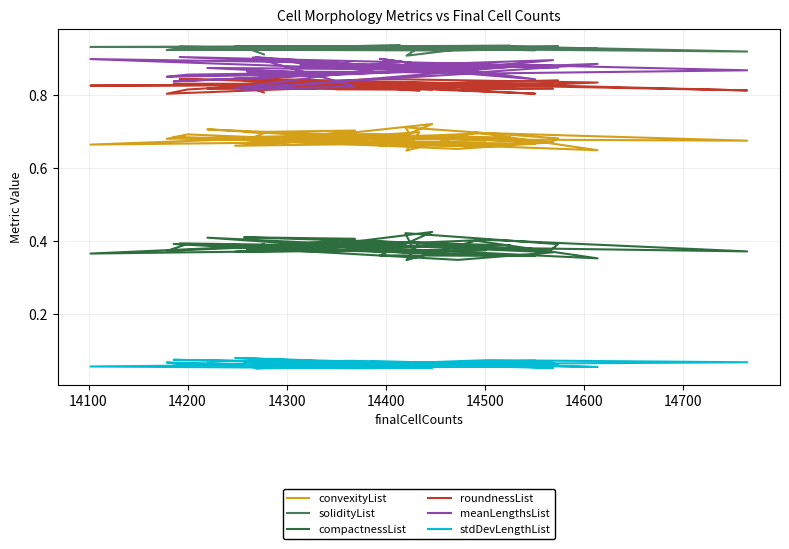

How many stdDevLengthList values are between 0 and 1?

40